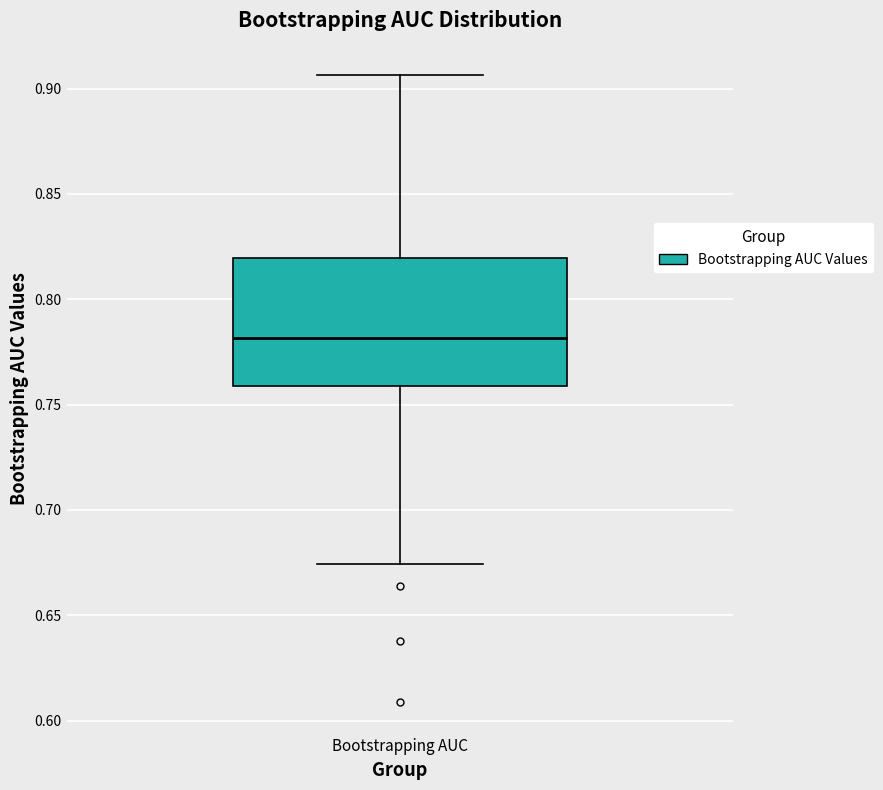

Where does the upper whisker of the box for Bootstrapping AUC end on the y-axis? The values are not printed on the chart, so give them approximately, as read against the axis.

0.905